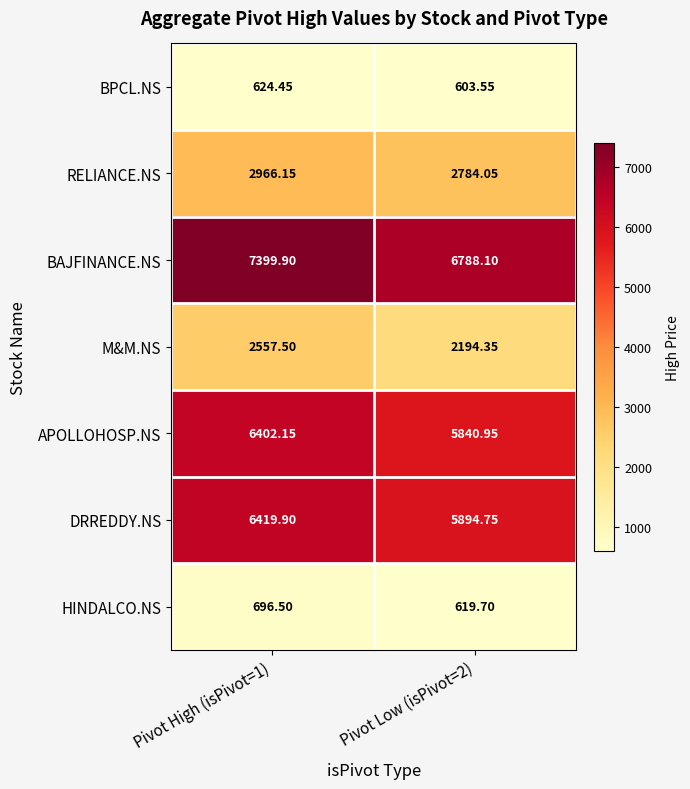

List the series in order of their peak value, lowest first.

BPCL.NS, HINDALCO.NS, M&M.NS, RELIANCE.NS, APOLLOHOSP.NS, DRREDDY.NS, BAJFINANCE.NS